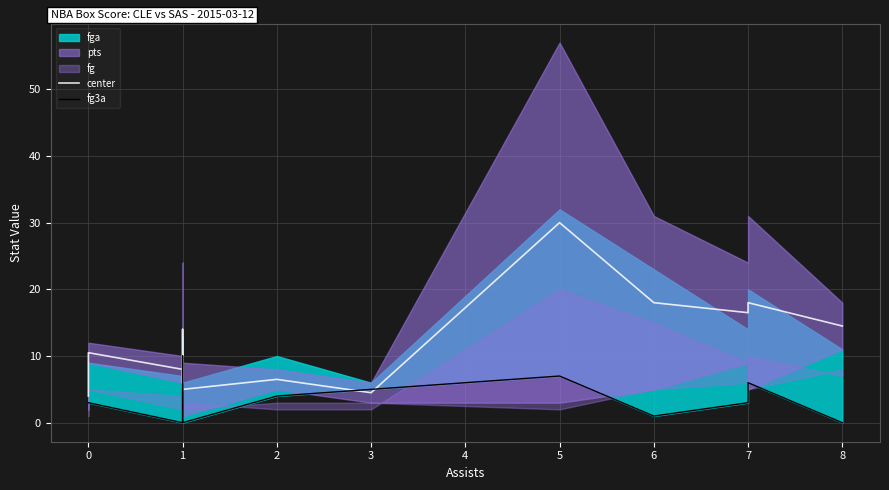

What is the label of the 3rd point from the left?

1